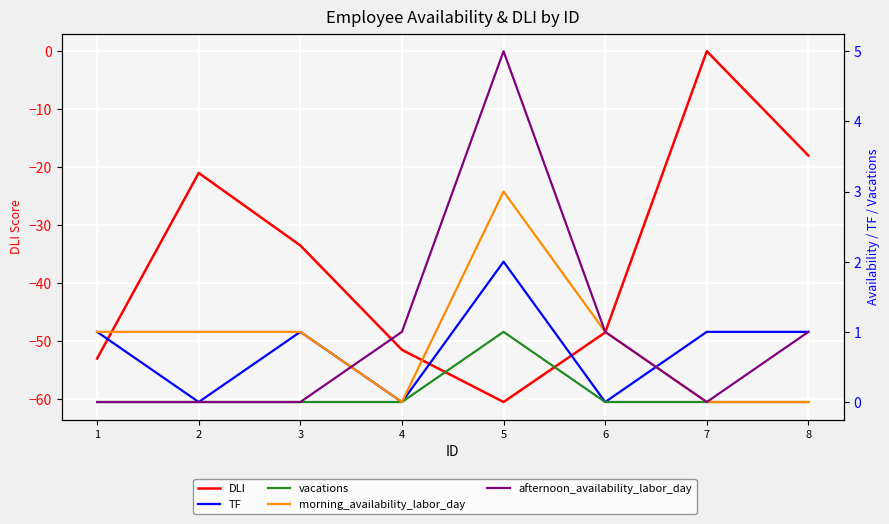

Count the TF values in the range 0 to 1.

7